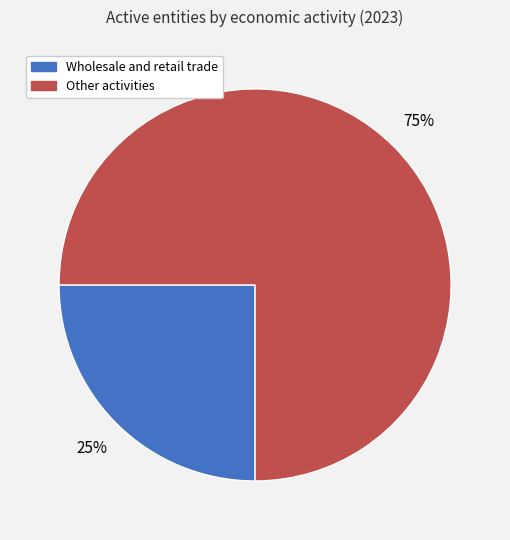

To the nearest percent, what is the difference between the largest and smallest slice percentages?

50%